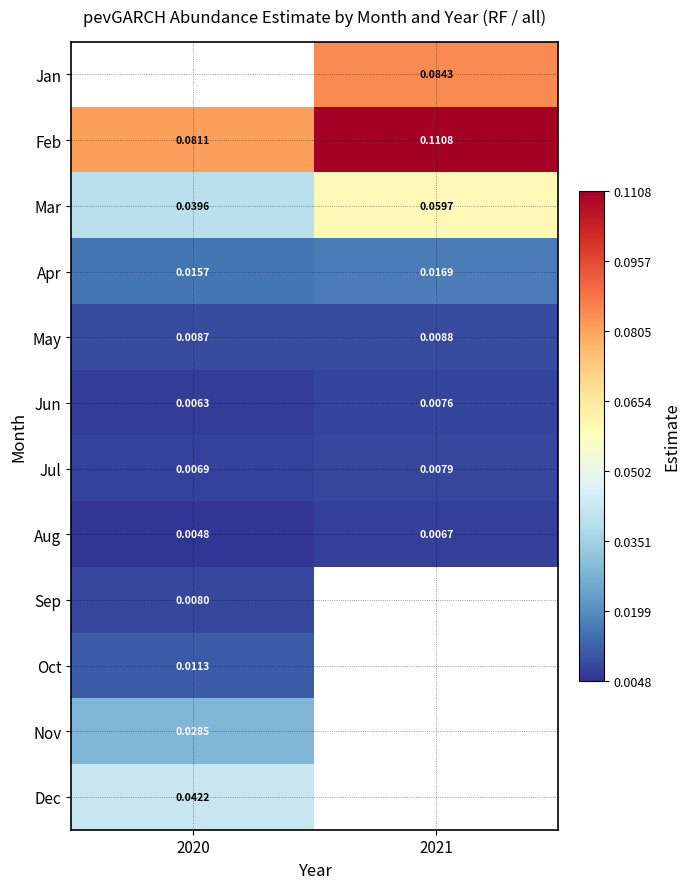

At which label does May reach its minimum?

2020